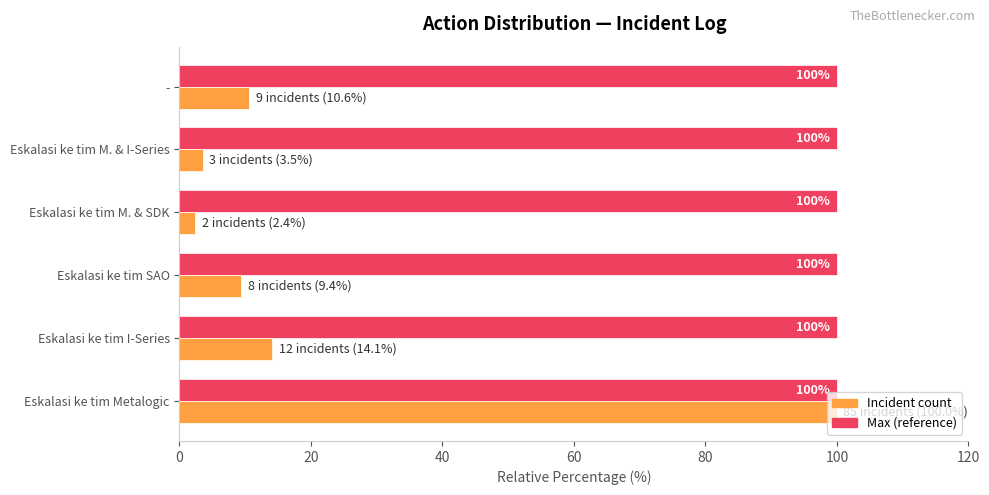

How many series are shown in this chart?

2